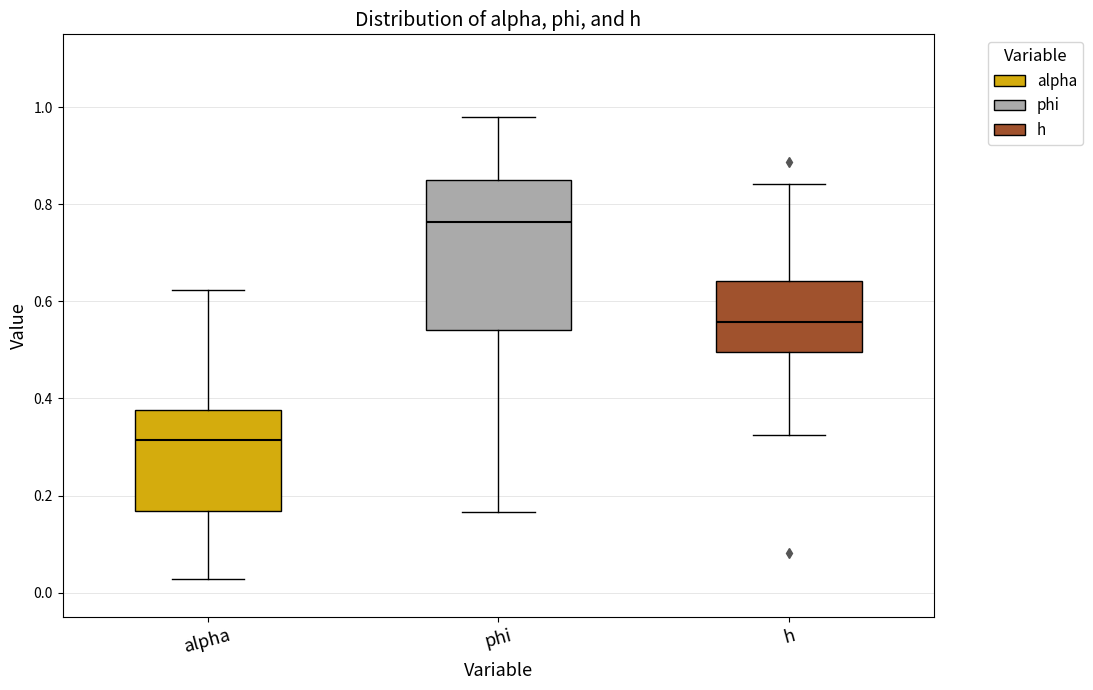

Reading left to right, read every box against the y-axis: the position of its median line, the range the box covers, and the ends of its whiskers. The values are not printed on the chart, so give them approximately, as read against the axis.

alpha: median 0.32, box 0.16 to 0.38, whiskers 0.02 to 0.62
phi: median 0.76, box 0.54 to 0.84, whiskers 0.16 to 0.98
h: median 0.56, box 0.50 to 0.64, whiskers 0.32 to 0.84